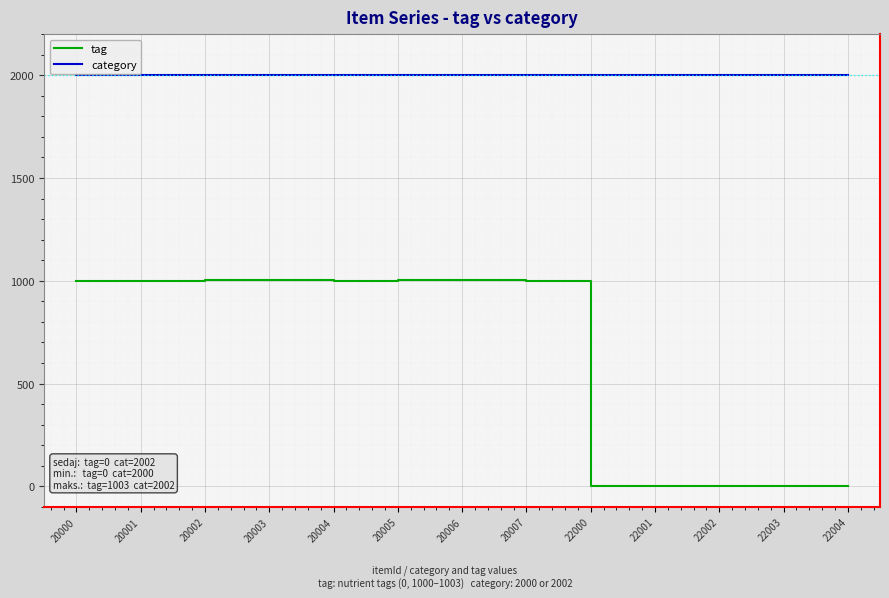

True or false: tag and category cross at least once.

False